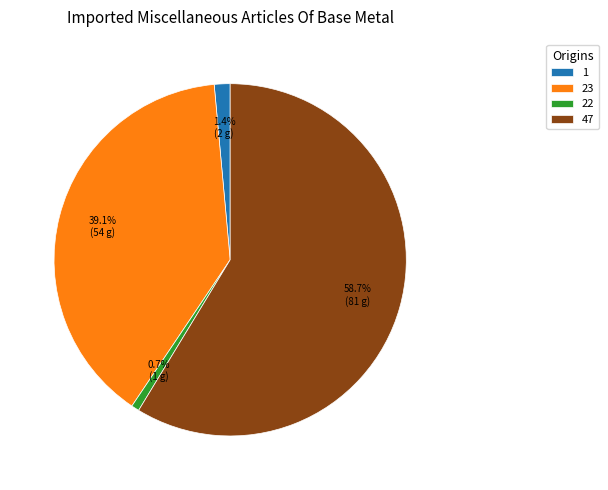

Combined, do 23 and 1 account for over 50%?

No